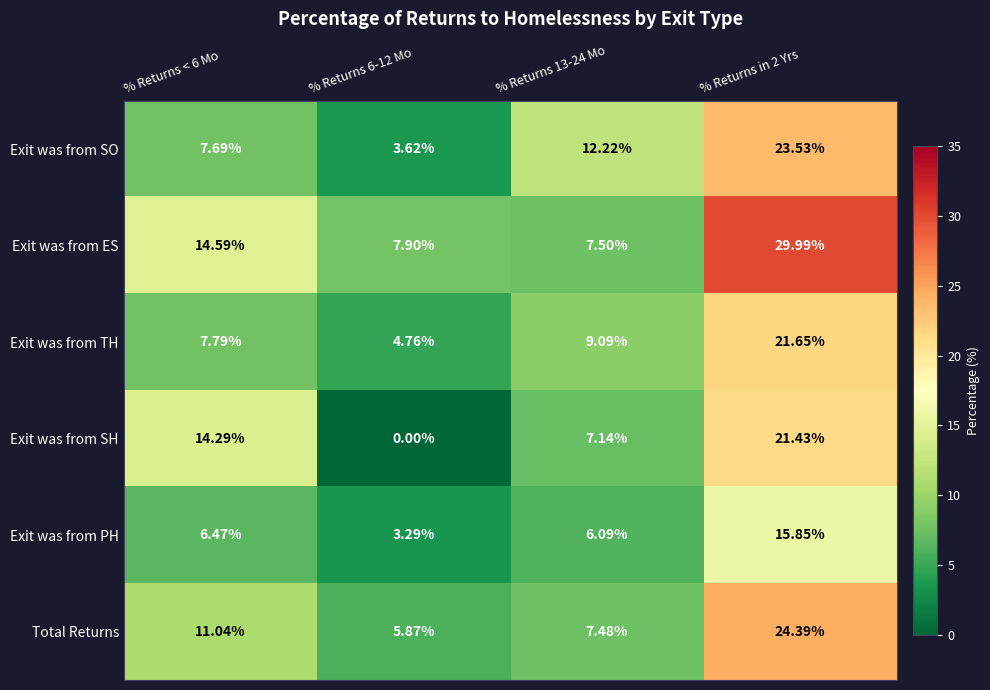

Is the value of Exit was from ES at % Returns 13-24 Mo greater than the value of Exit was from SO at % Returns 6-12 Mo?

Yes